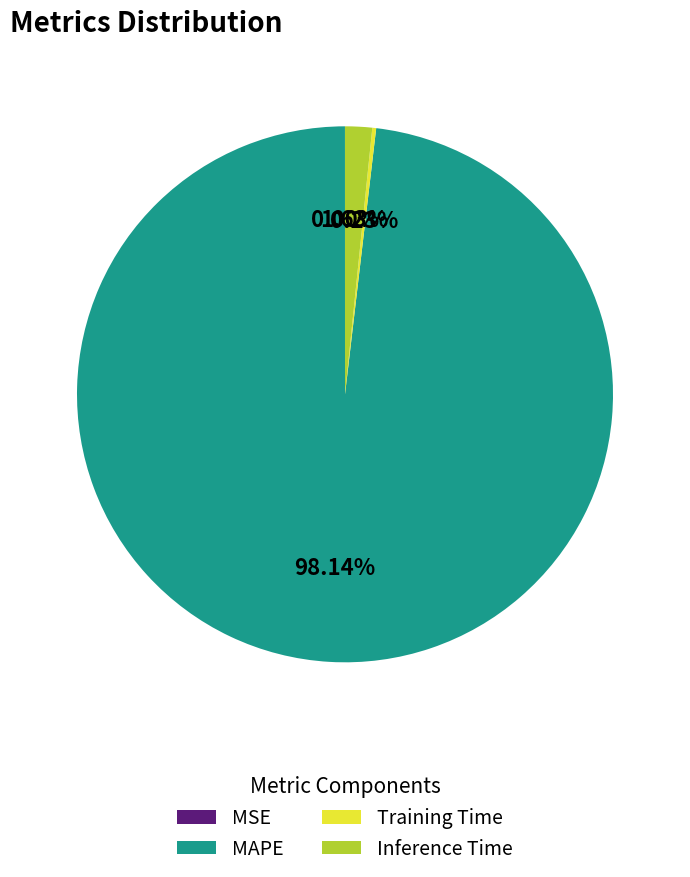

Does Inference Time represent more than half of the total?

No